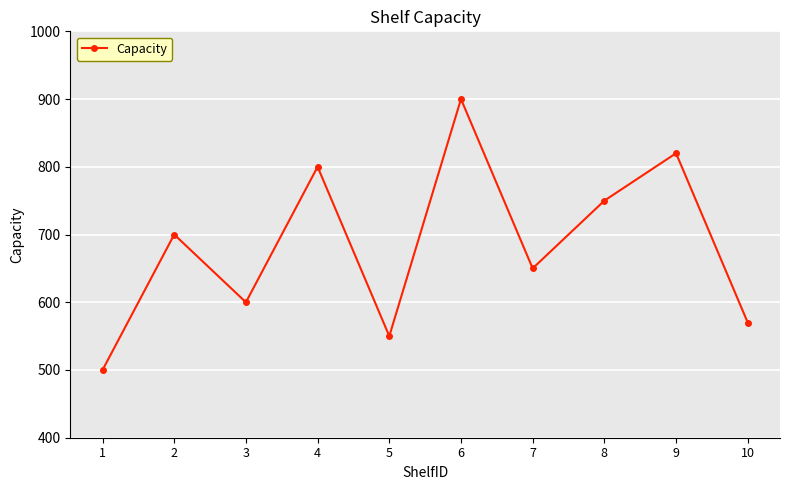

What is the greatest value displayed?

900